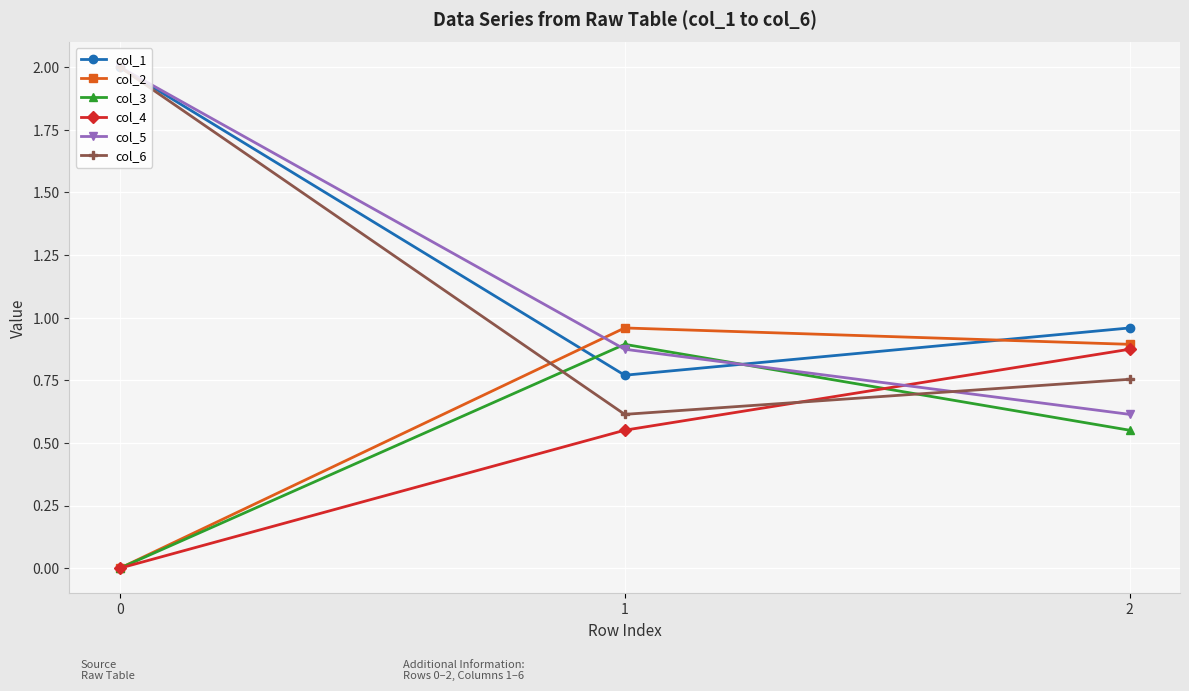

What is the maximum value shown in the chart?

2.0